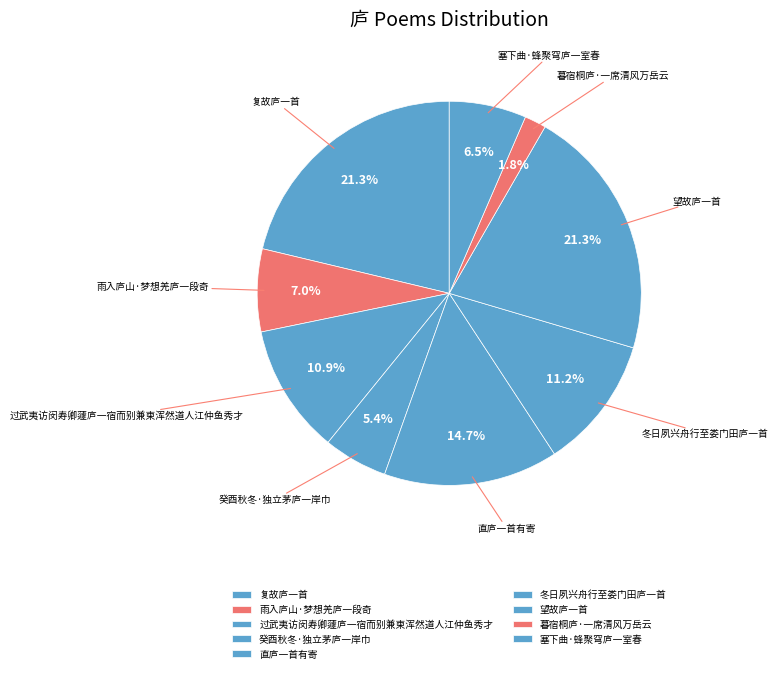

Approximately how many times larger is the value at 望故庐一首 compared to 直庐一首有寄?

1.4